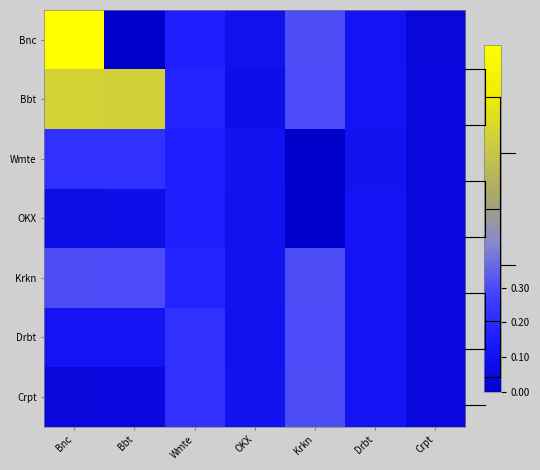

List the labels in order of Drbt value, largest first.

Krkn, Wmte, Drbt, Bbt, Bnc, OKX, Crpt